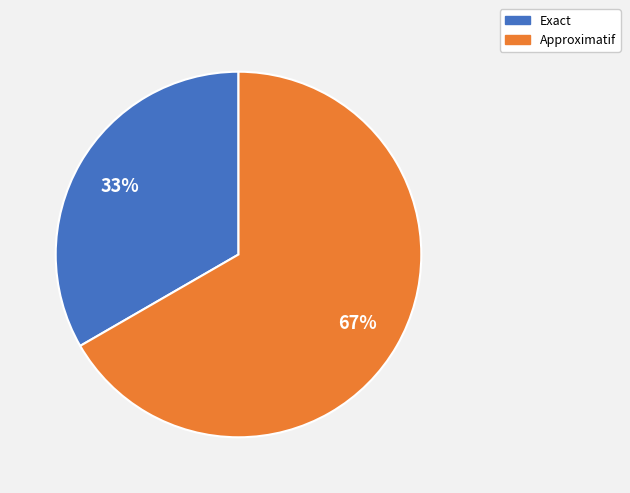

True or false: Approximatif accounts for 52% of the total.

False